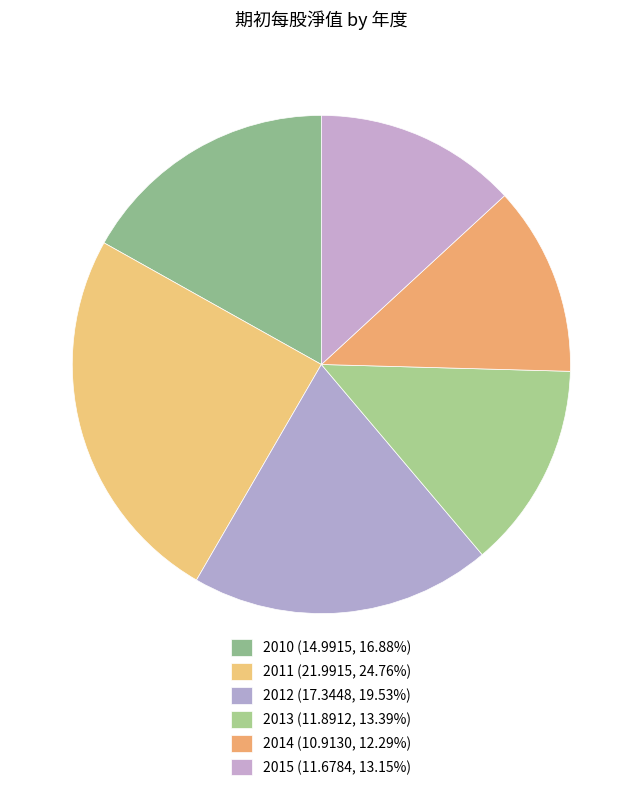

Is 2011 the majority of the pie?

No